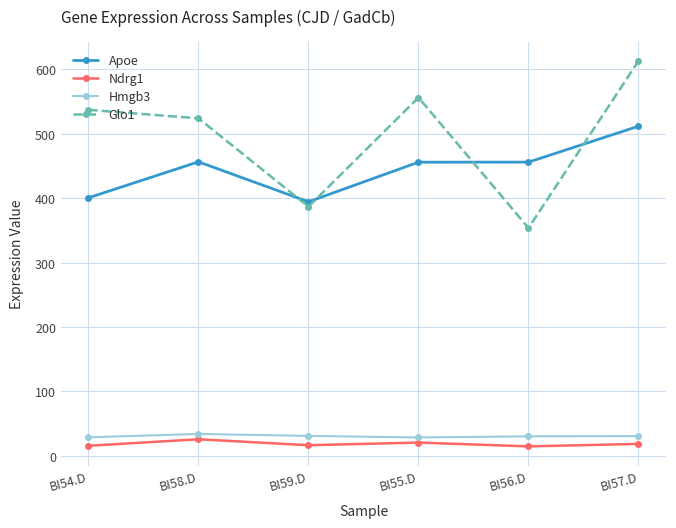

What is the difference between the maximum and second lowest values in the Ndrg1 series?

10.1